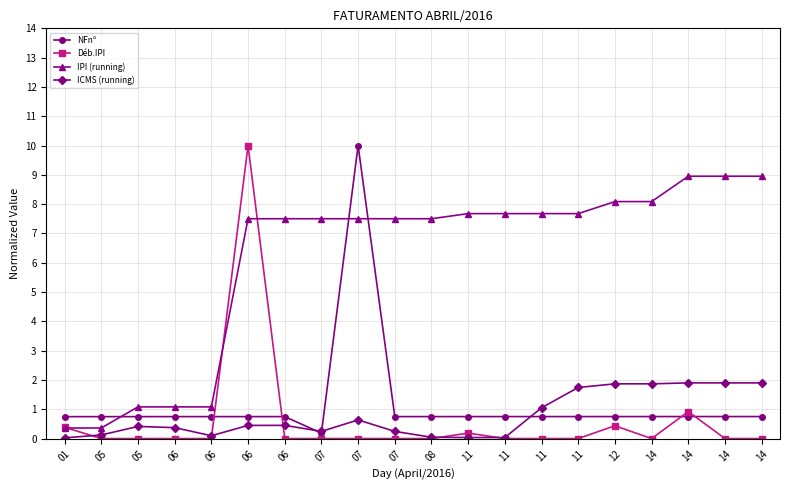

What is the total value across all series at 06?

2.2